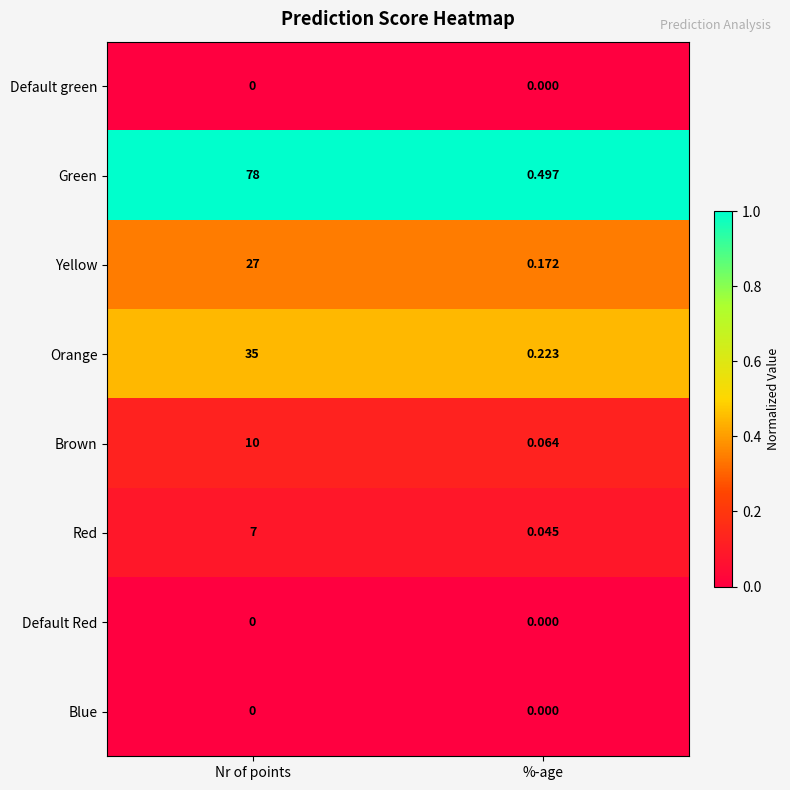

Which series changed the most between Nr of points and %-age?

Green